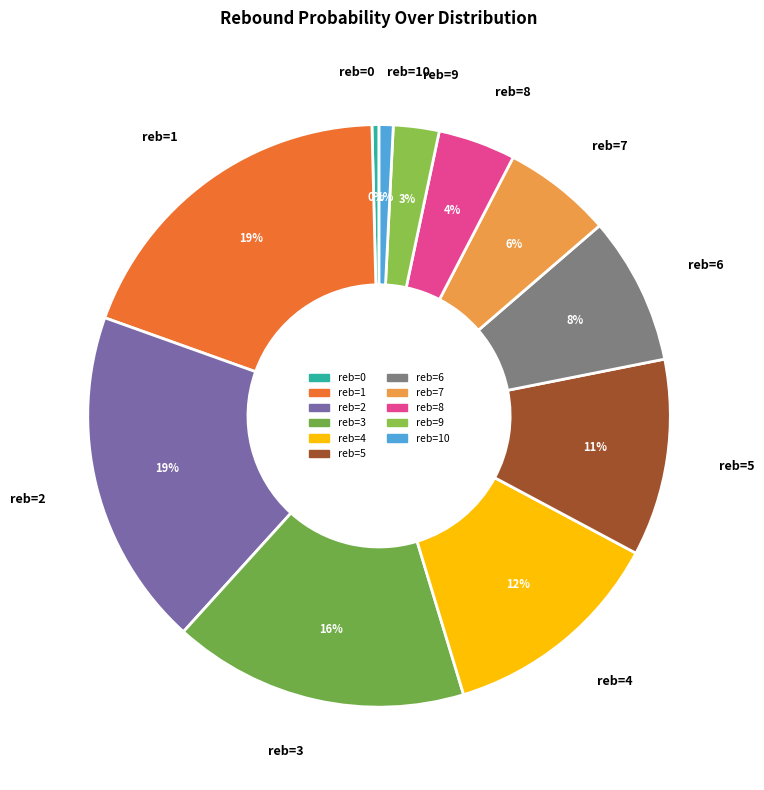

Is there a majority slice in this chart?

No